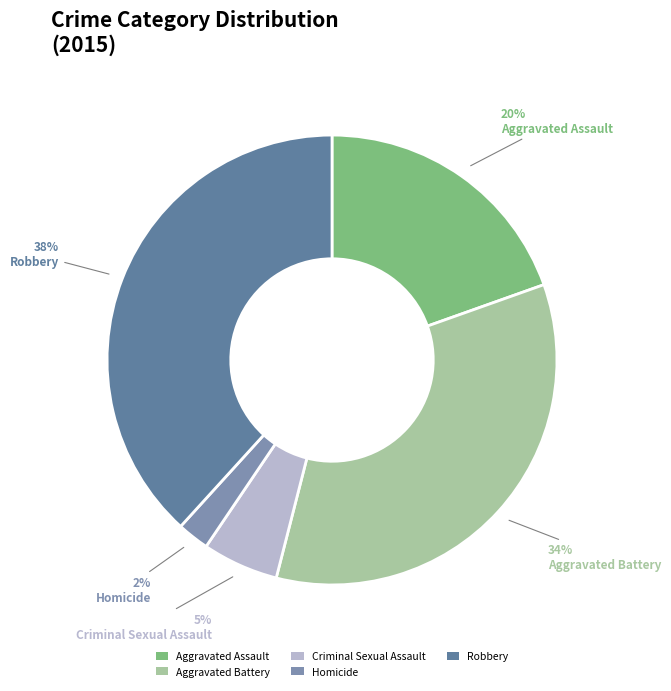

Is Robbery the majority of the pie?

No